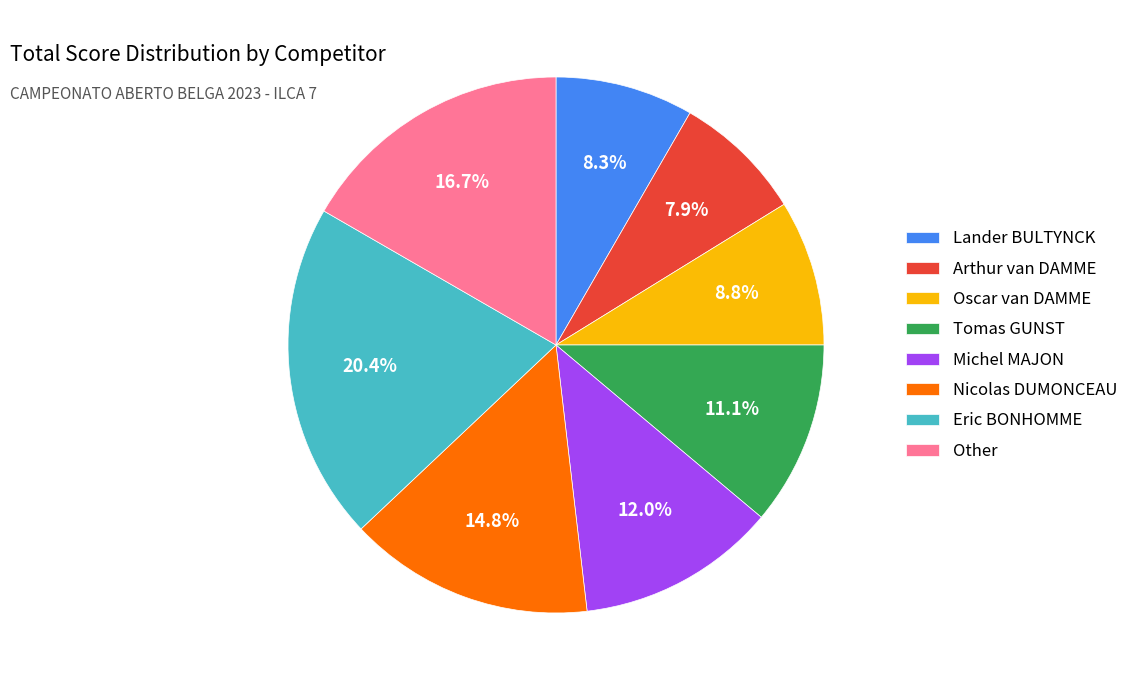

Is the sum of Other and Michel MAJON greater than half?

No